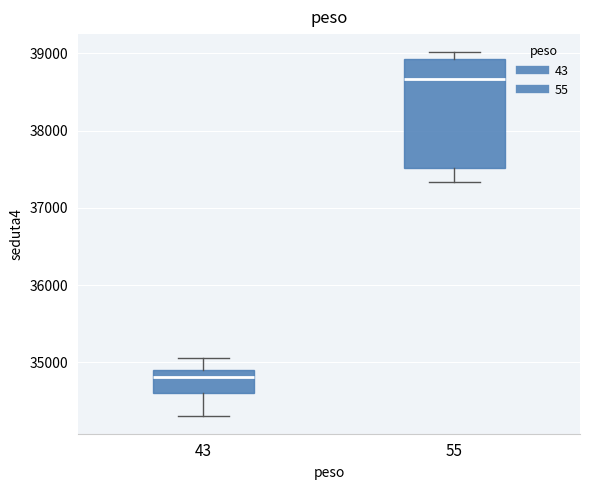

Reading left to right, transcribe this box plot: for each box, give where its median line is, the range the box spans, and where its two whiskers end, as read against the y-axis. The values are not printed on the chart, so give them approximately, as read against the axis.

43: median 34800, box 34600 to 34900, whiskers 34300 to 35100
55: median 38700, box 37500 to 38900, whiskers 37300 to 39000